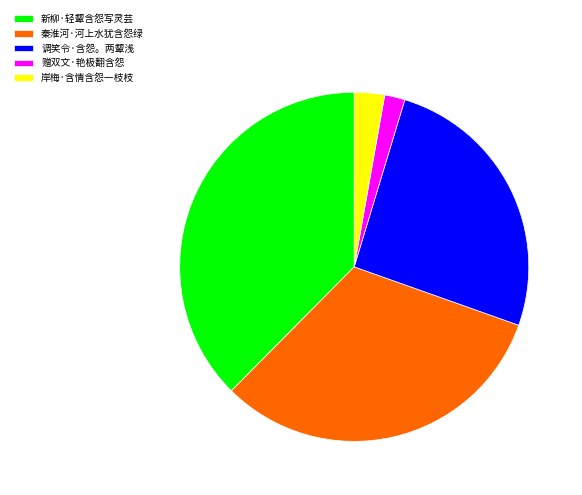

Combined, do 岸梅·含情含怨一枝枝 and 赠双文·艳极翻含怨 account for over 50%?

No